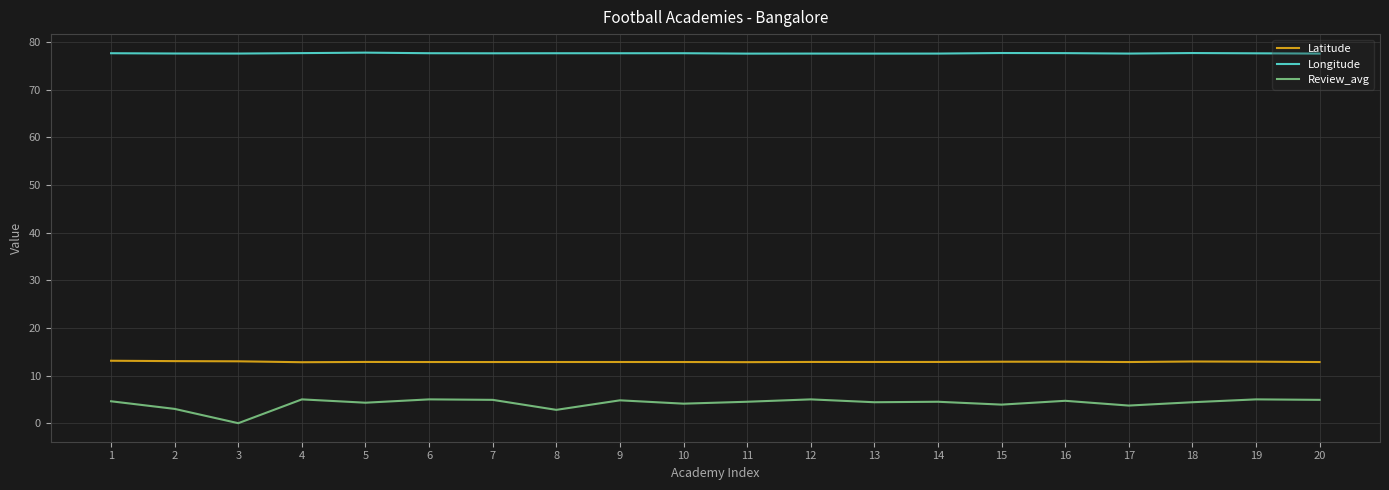

What is the lowest value of the Latitude series?

12.8